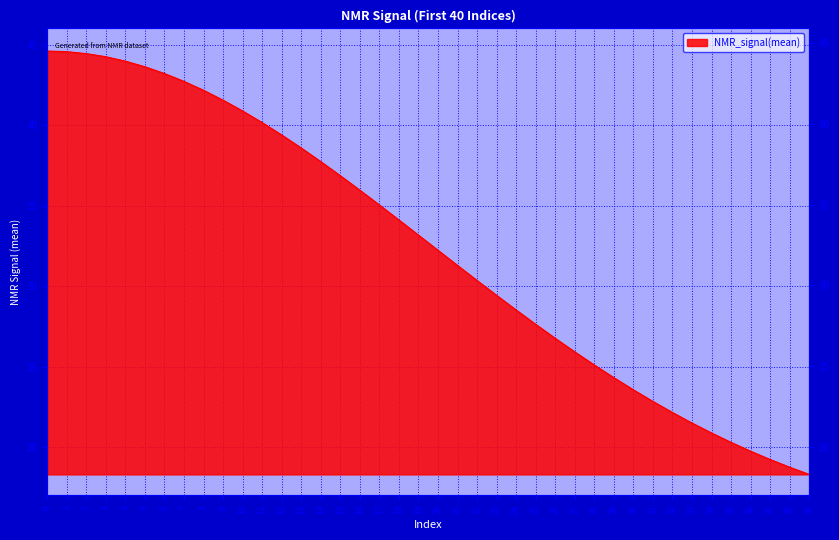

The value at 31 is 22.8. True or false?

True